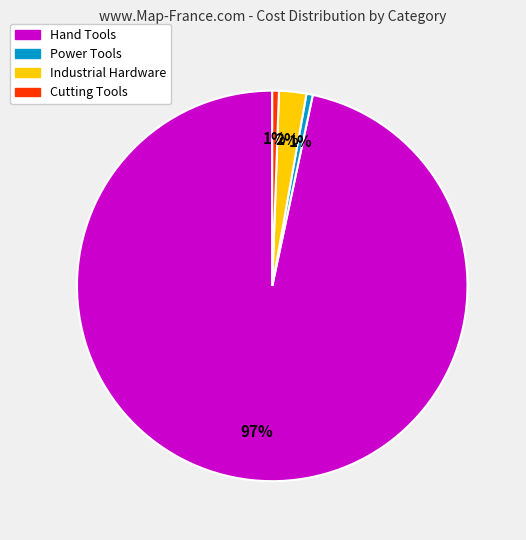

Does any single category account for the majority?

Yes